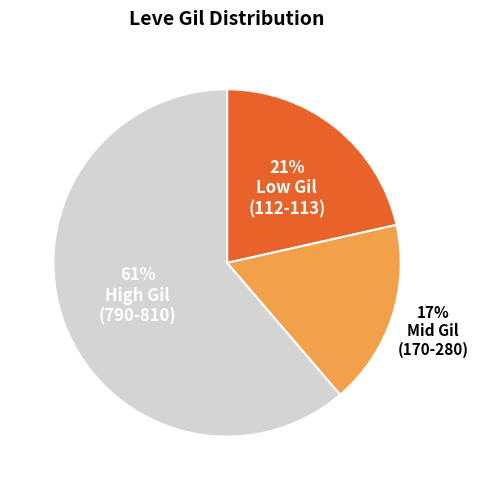

Is there any slice that represents more than half of the pie?

Yes